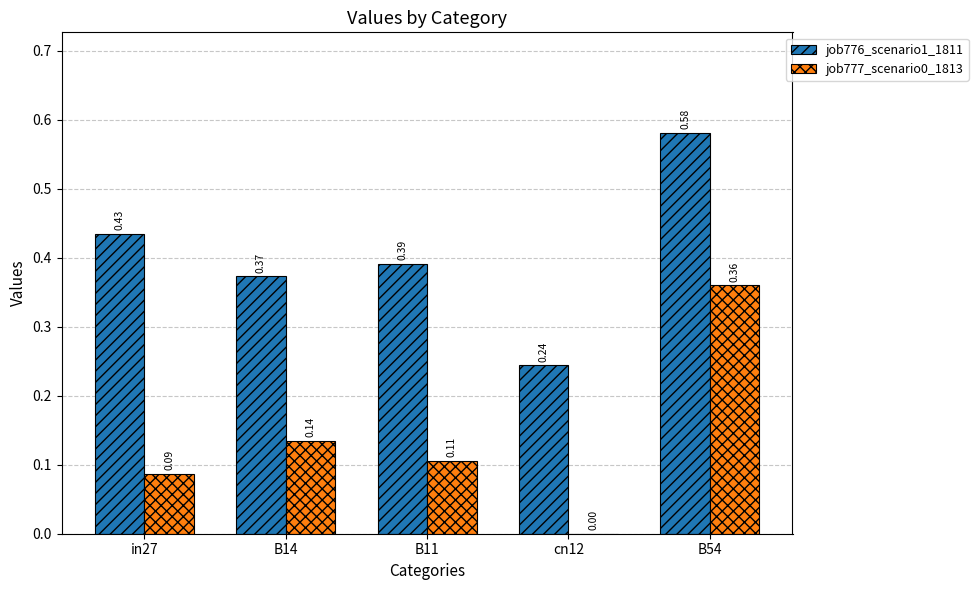

What are all the series names shown in the legend?

job776_scenario1_1811, job777_scenario0_1813